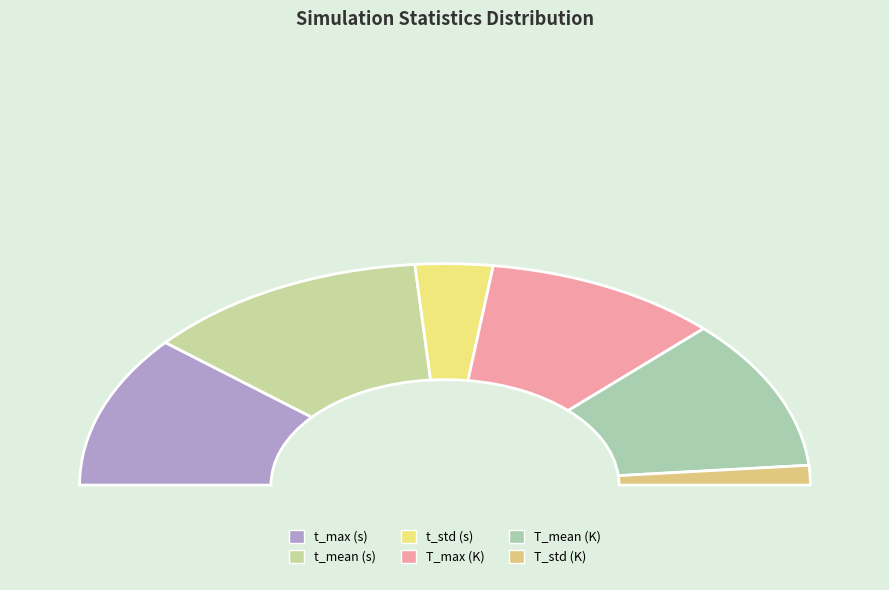

The T_max (K) slice represents 7% of the pie. True or false?

False